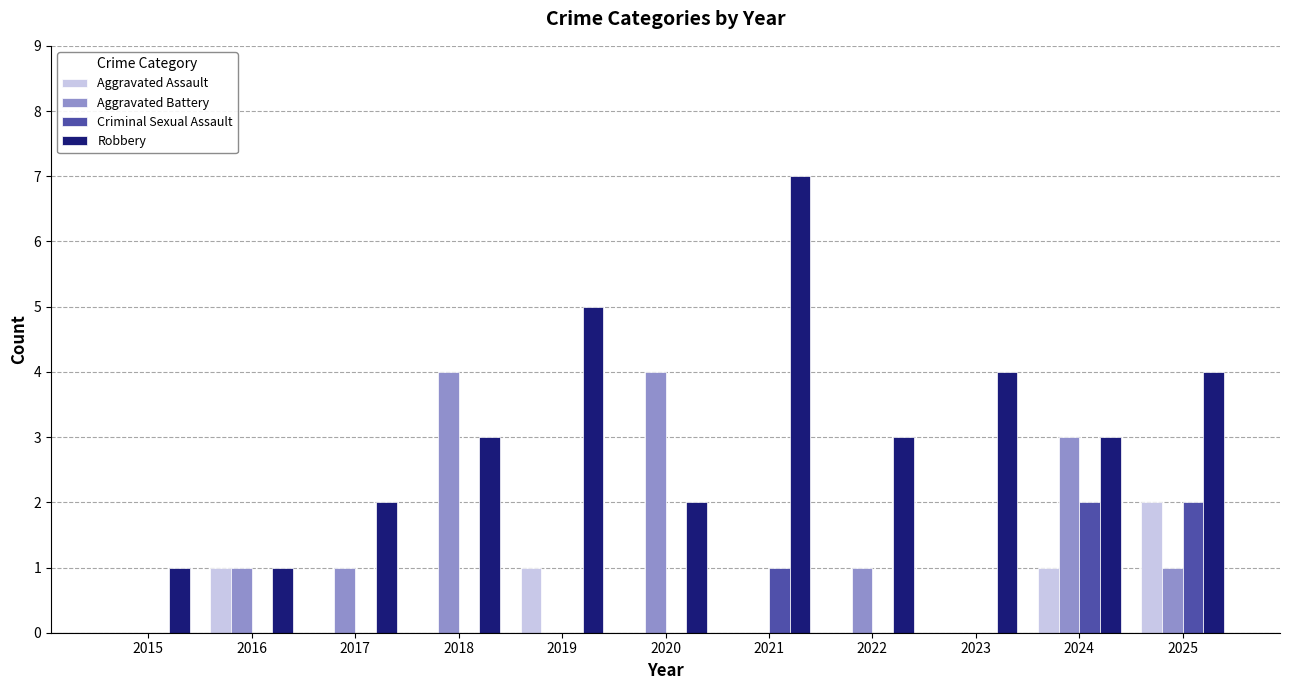

How many data points does each series have?

11